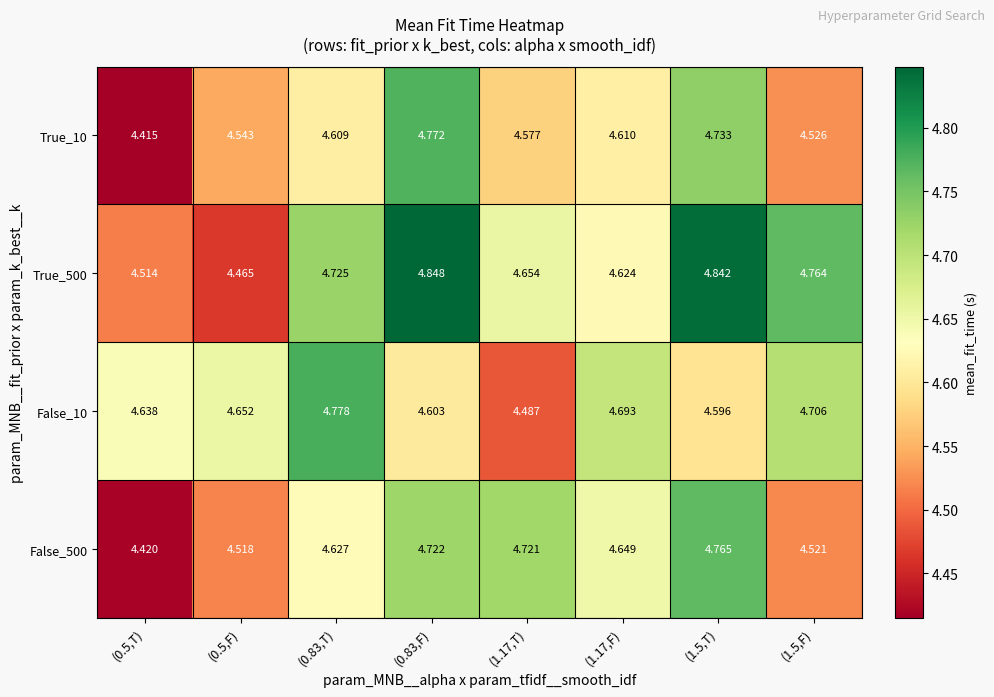

Is the value of True_500 at (1.17,T) greater than the value of False_10 at (0.5,T)?

Yes